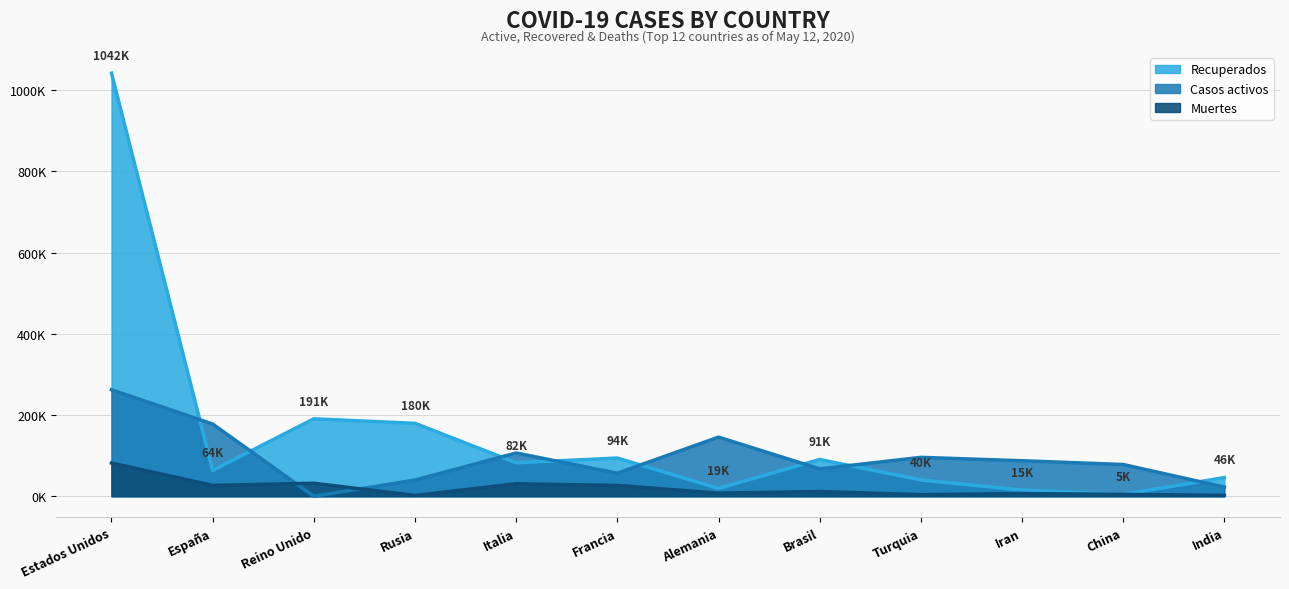

True or false: Recuperados and Muertes intersect in this chart.

False